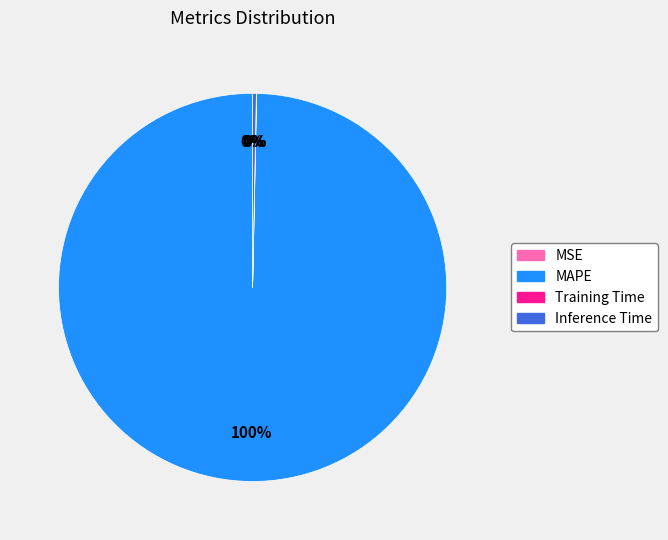

The MAPE slice represents 100% of the pie. True or false?

True